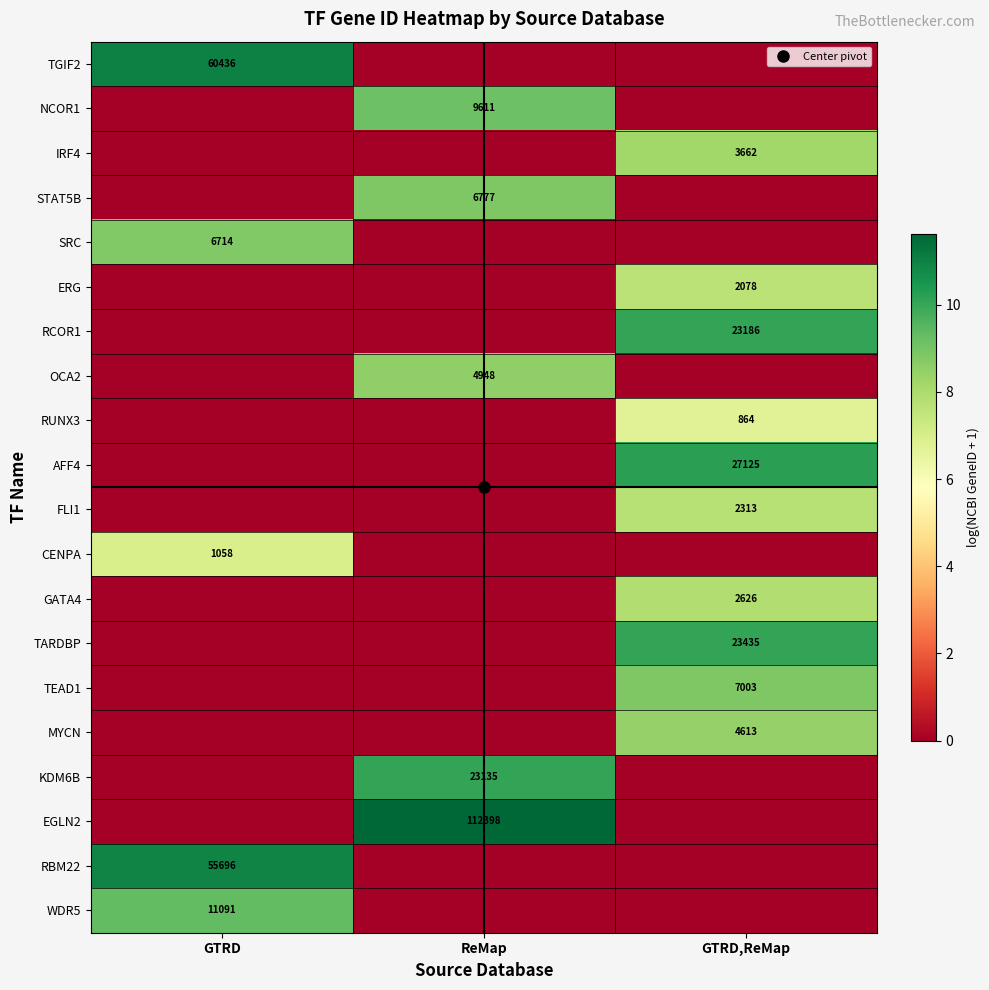

Which label corresponds to the largest value in the chart?

ReMap